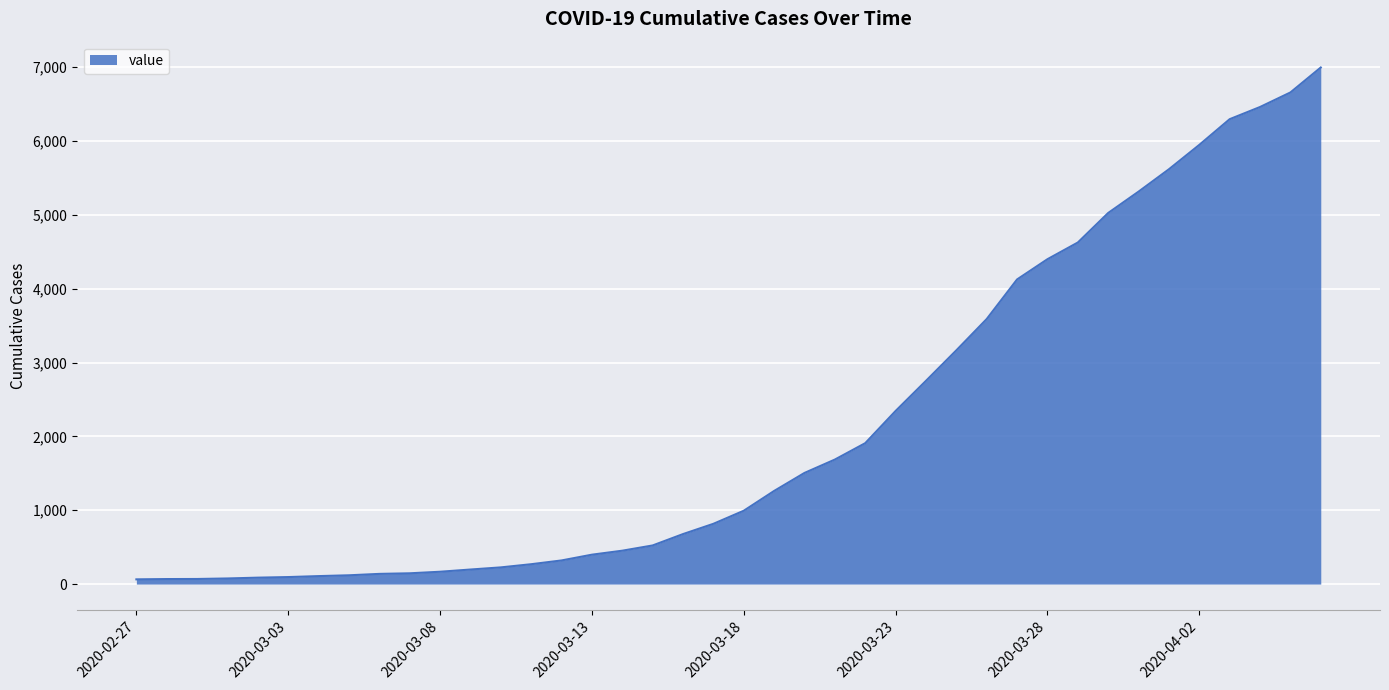

What is the difference between the maximum and minimum values?

6931